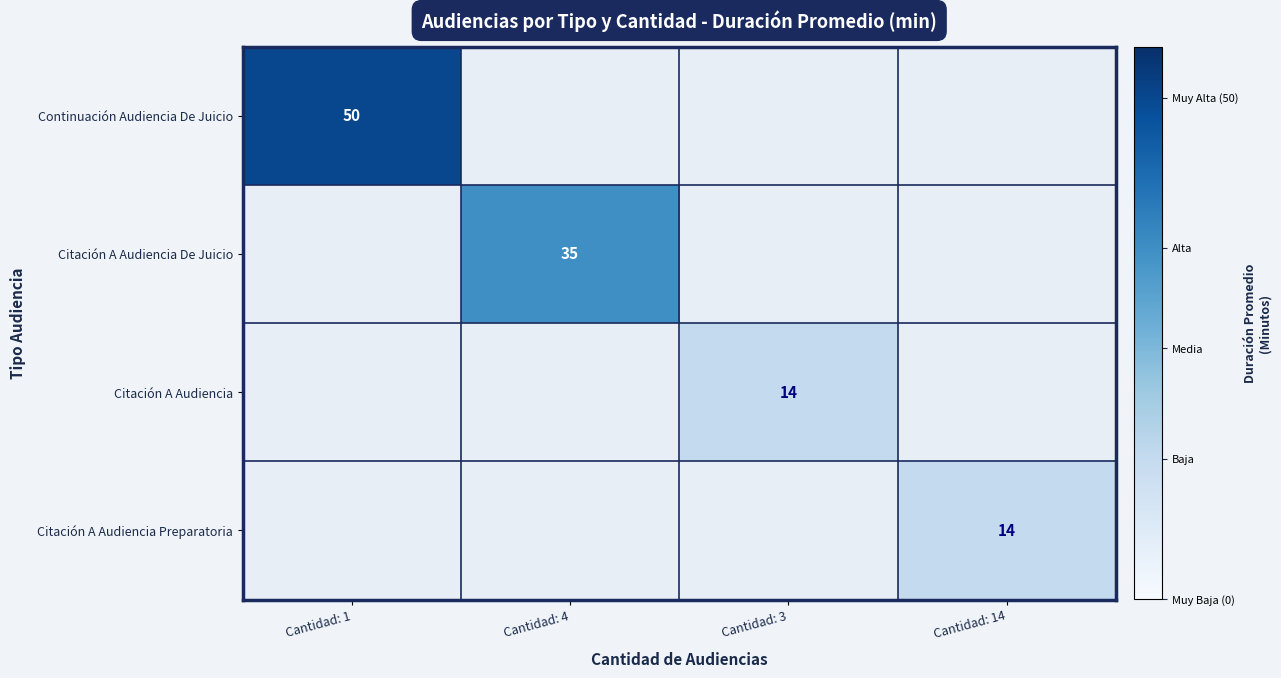

Is it true that Citación A Audiencia Preparatoria equals 9 at Cantidad: 14?

False